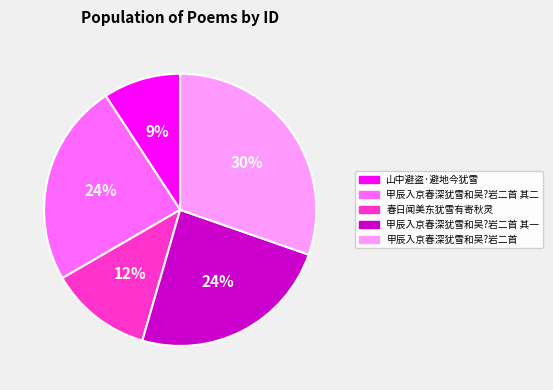

Which slice is the largest?

甲辰入京春深犹雪和吴?岩二首